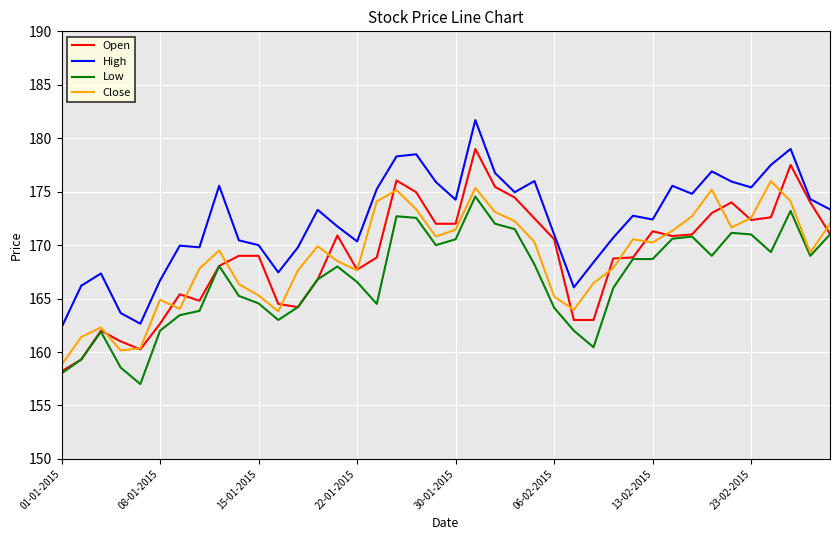

Which series has the largest total across all categories?

High